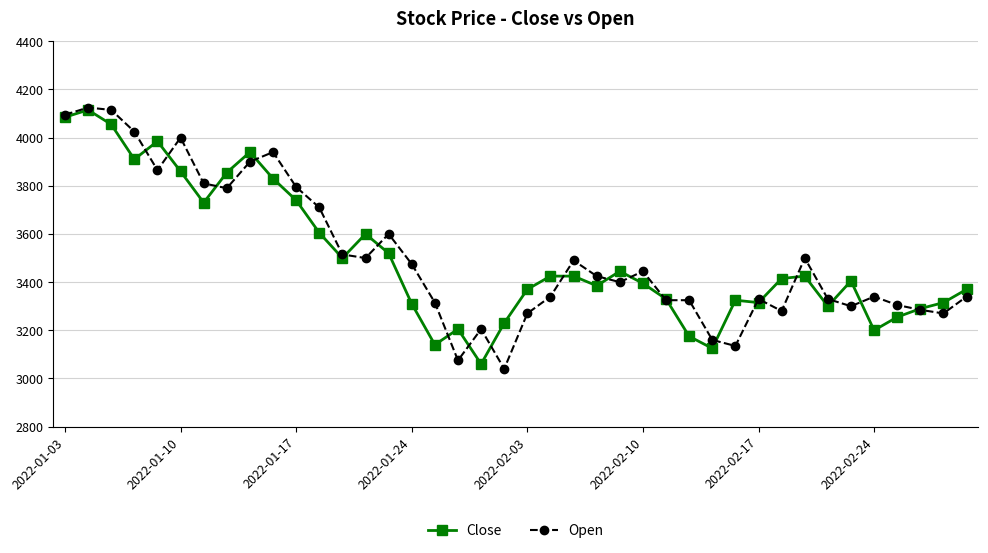

At how many categories does at least one series exceed 3564?

14